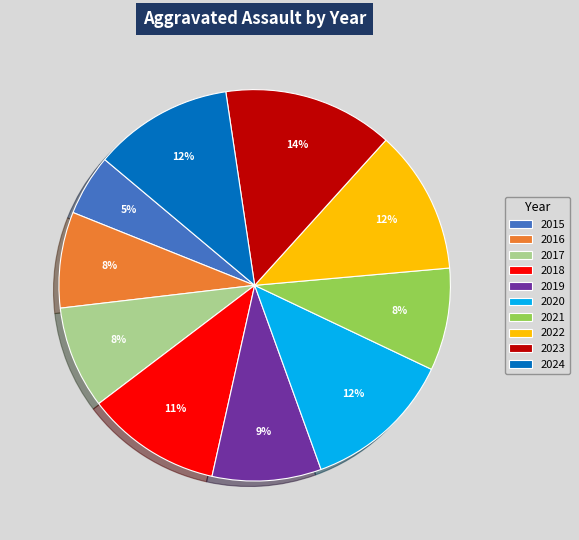

What percentage is the 2021 slice, to the nearest percent?

8%